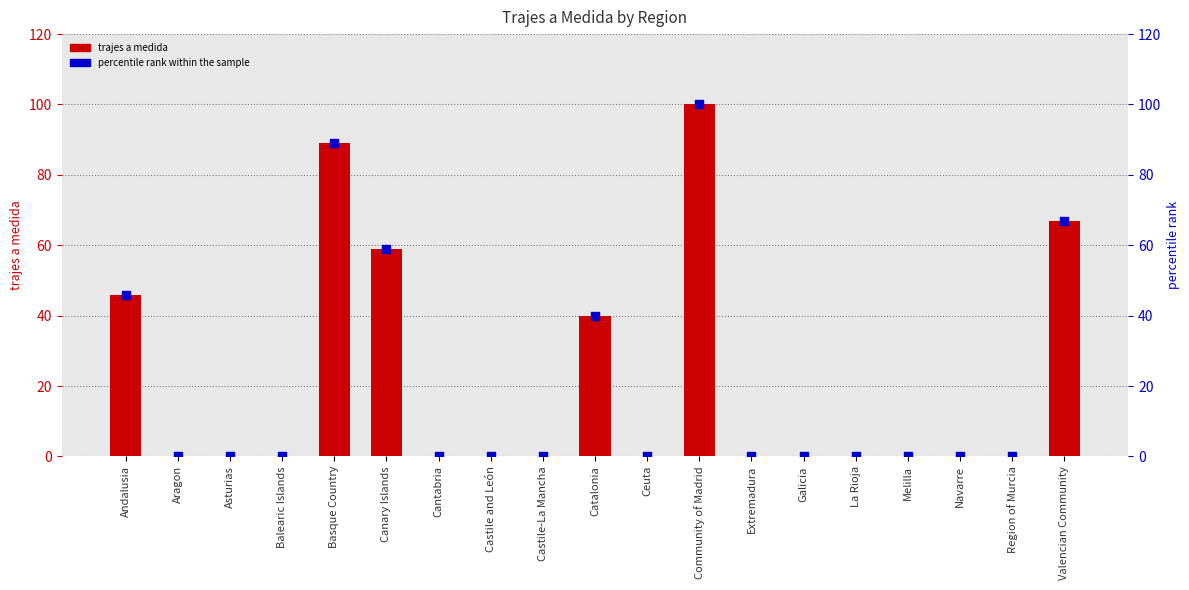

Is the value of trajes a medida at Andalusia greater than the value of percentile rank within the sample at Canary Islands?

No